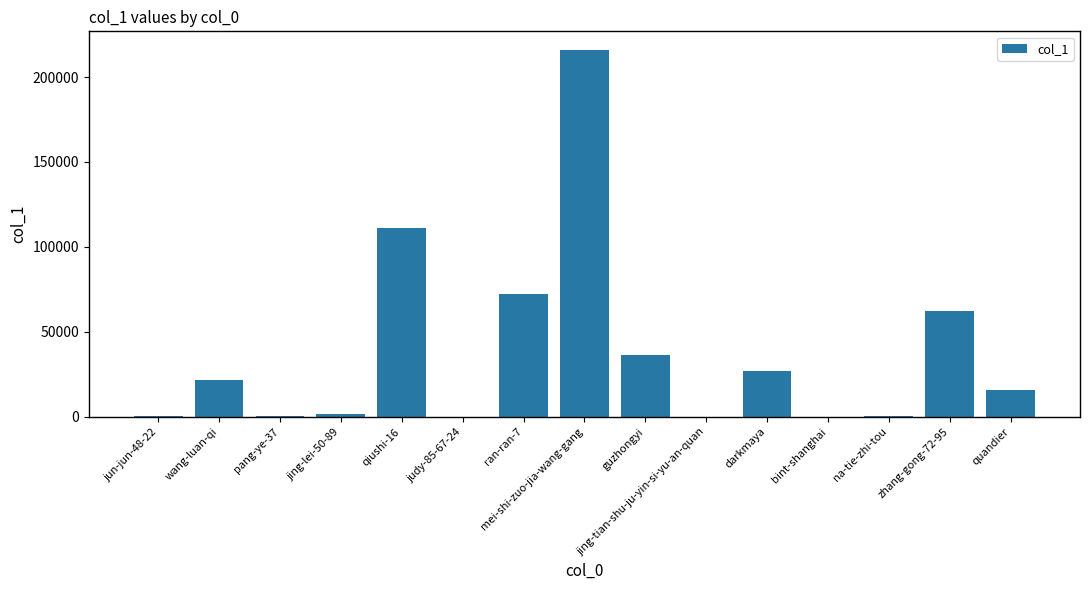

What is the greatest value displayed?

216067